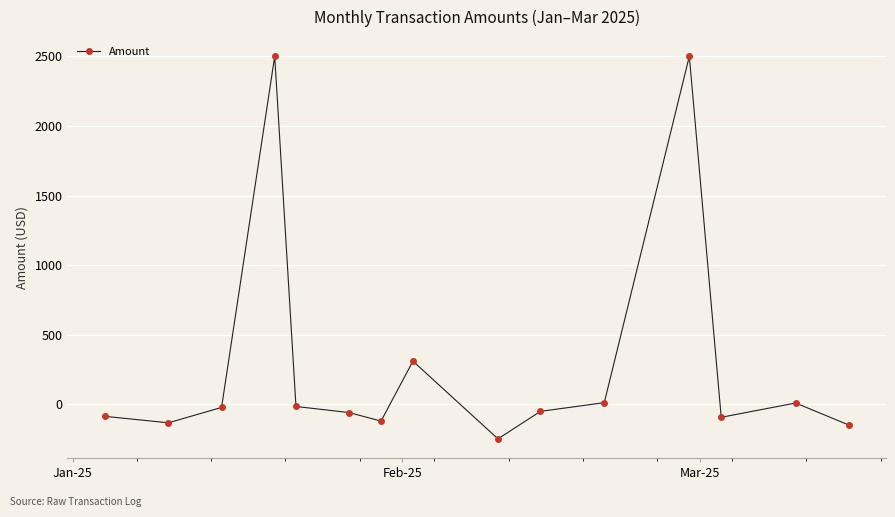

What is the value of the 7th point from the left?

-120.0